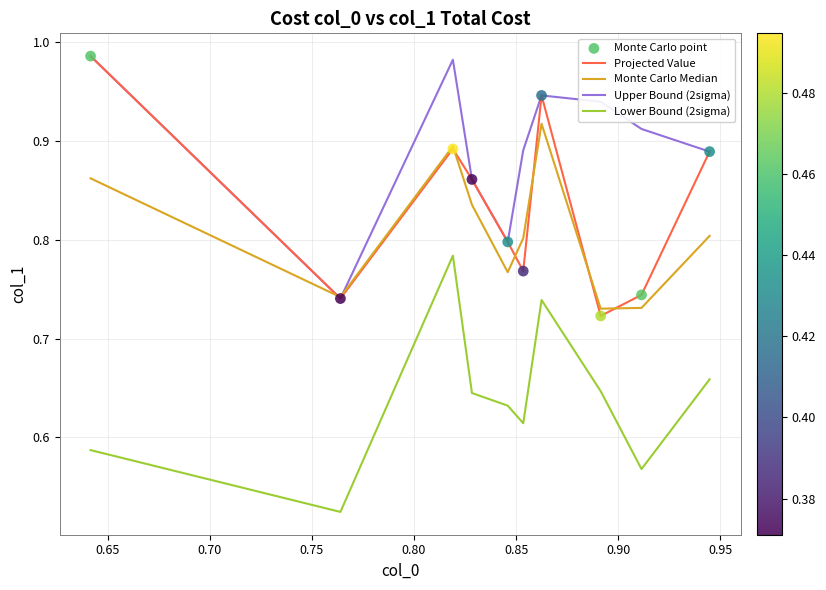

Which series has the largest total across all categories?

Upper Bound (2sigma)